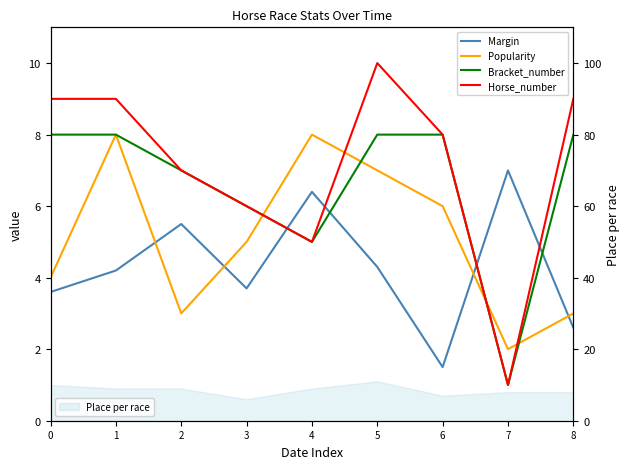

How many values in the Horse_number series exceed 8?

4